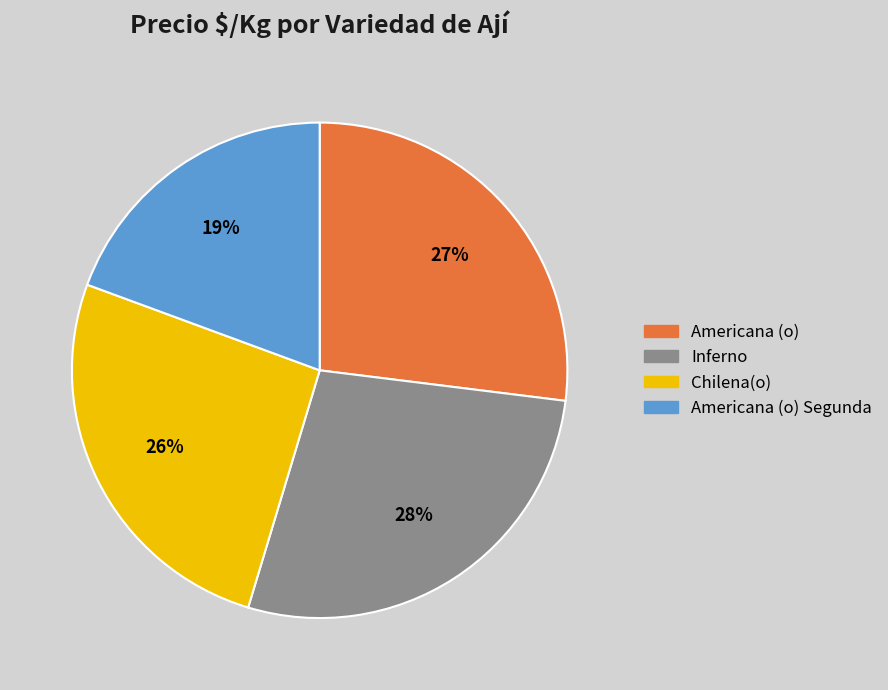

To the nearest percent, what is the average slice percentage?

25%